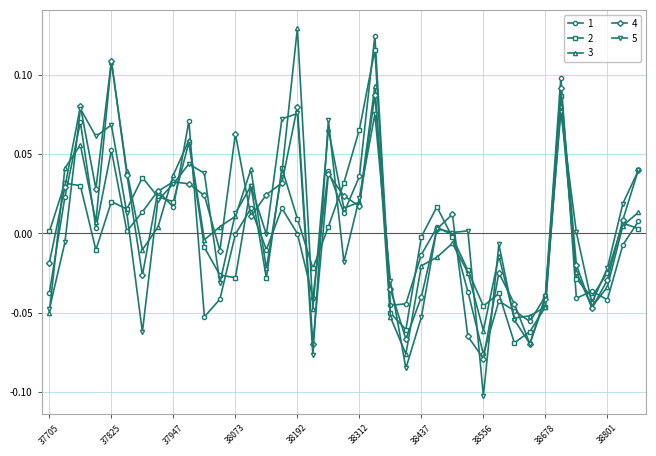

Count the number of categories in the chart.

39